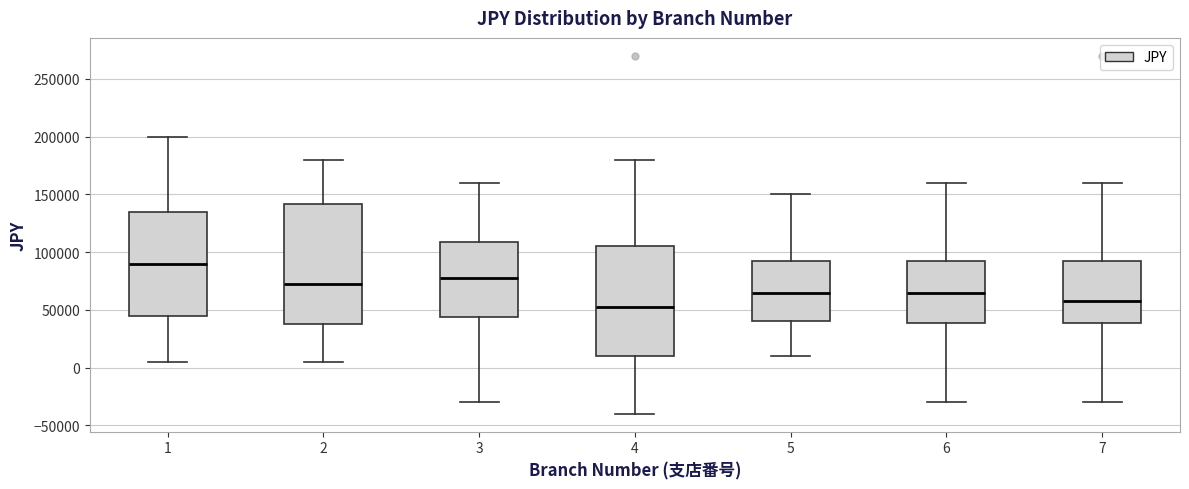

Where is the upper edge of the box at x = 7 on the y-axis? The values are not printed on the chart, so give them approximately, as read against the axis.

95000